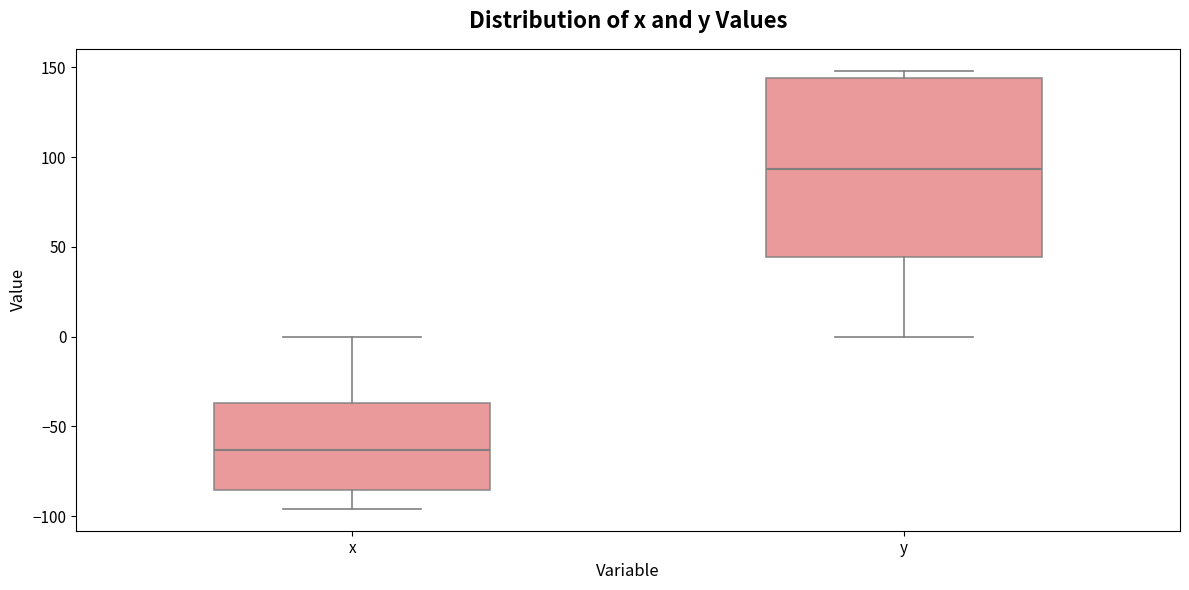

Which box is the tallest, from its lower edge to its upper edge?

y